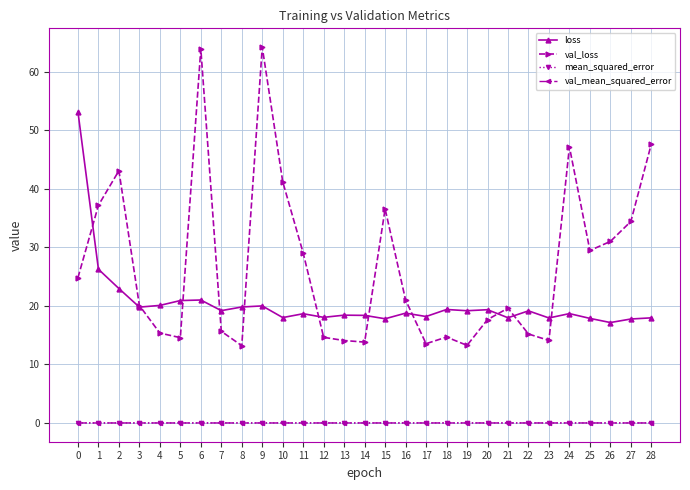

What is the minimum value for val_loss?

13.2